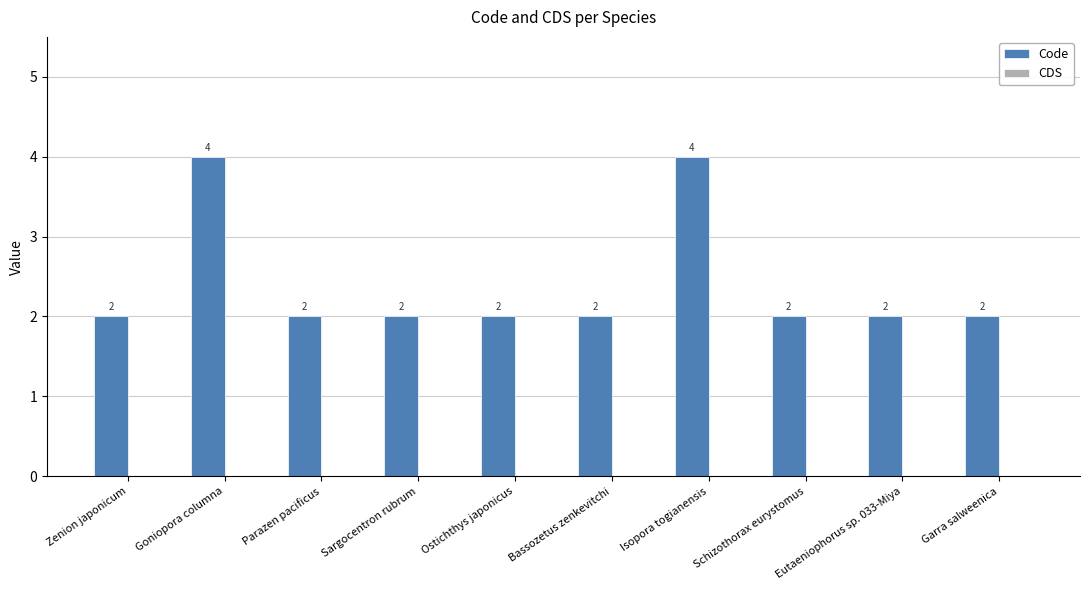

What is the label of the 8th bar from the left?

Schizothorax eurystomus